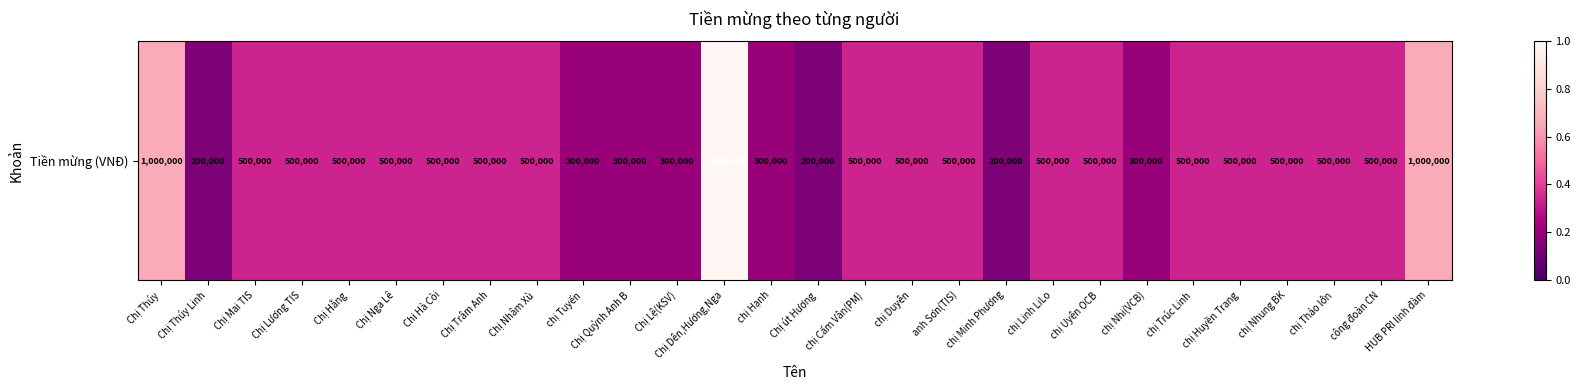

Reading left to right, extract all data points from this chart.

0.7	0.1	0.3	0.3	0.3	0.3	0.3	0.3	0.3	0.2	0.2	0.2	1.0	0.2	0.1	0.3	0.3	0.3	0.1	0.3	0.3	0.2	0.3	0.3	0.3	0.3	0.3	0.7